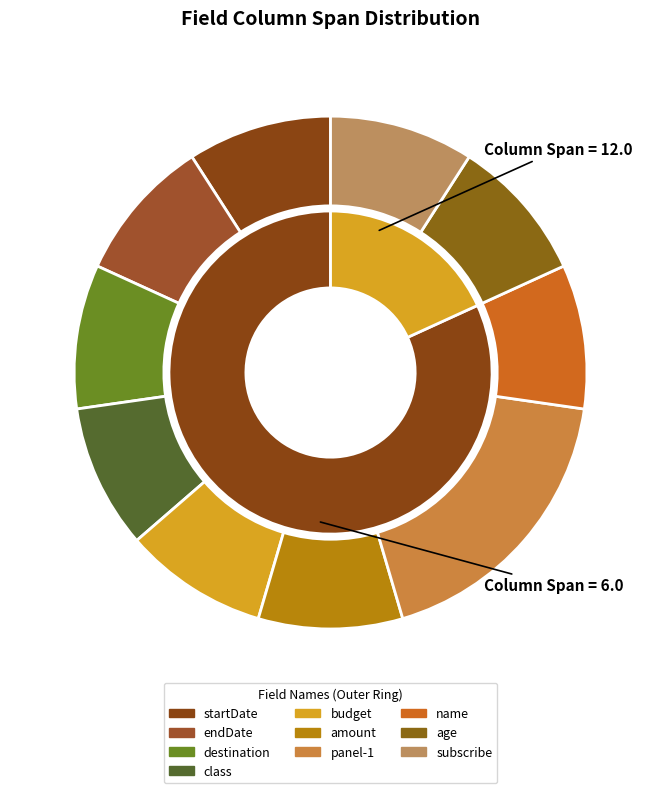

Count the number of slices in the pie.

10